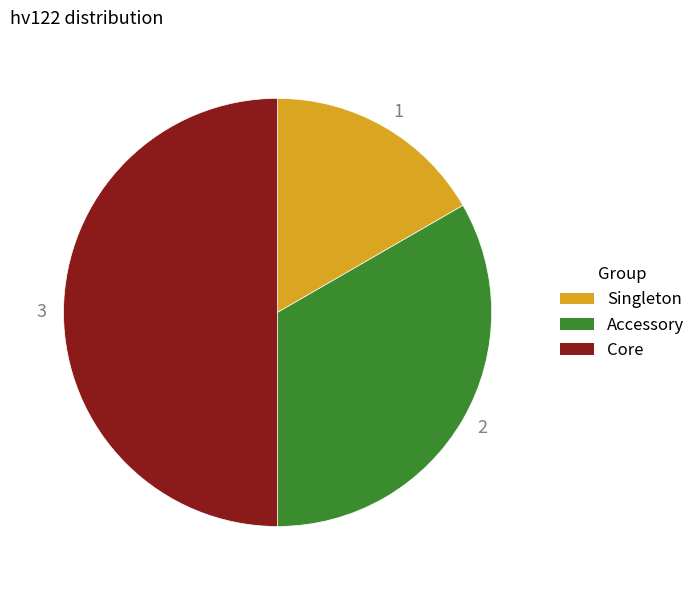

Count the number of slices in the pie.

3